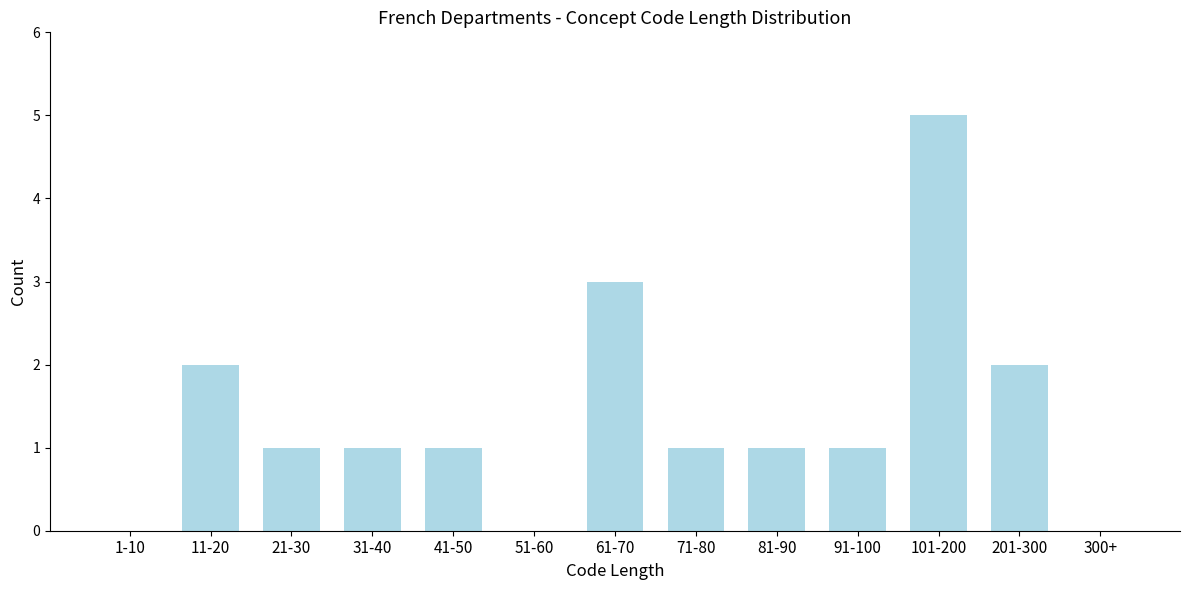

Reading left to right, transcribe all the data shown in this chart.

1-10=0	11-20=2	21-30=1	31-40=1	41-50=1	51-60=0	61-70=3	71-80=1	81-90=1	91-100=1	101-200=5	201-300=2	300+=0